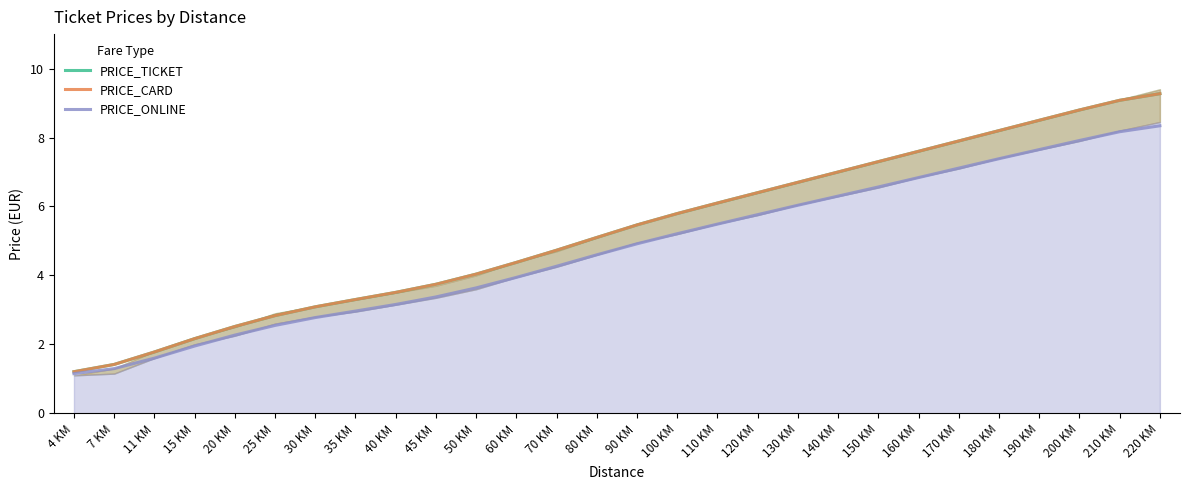

How many data points in PRICE_TICKET are less than 5?

13